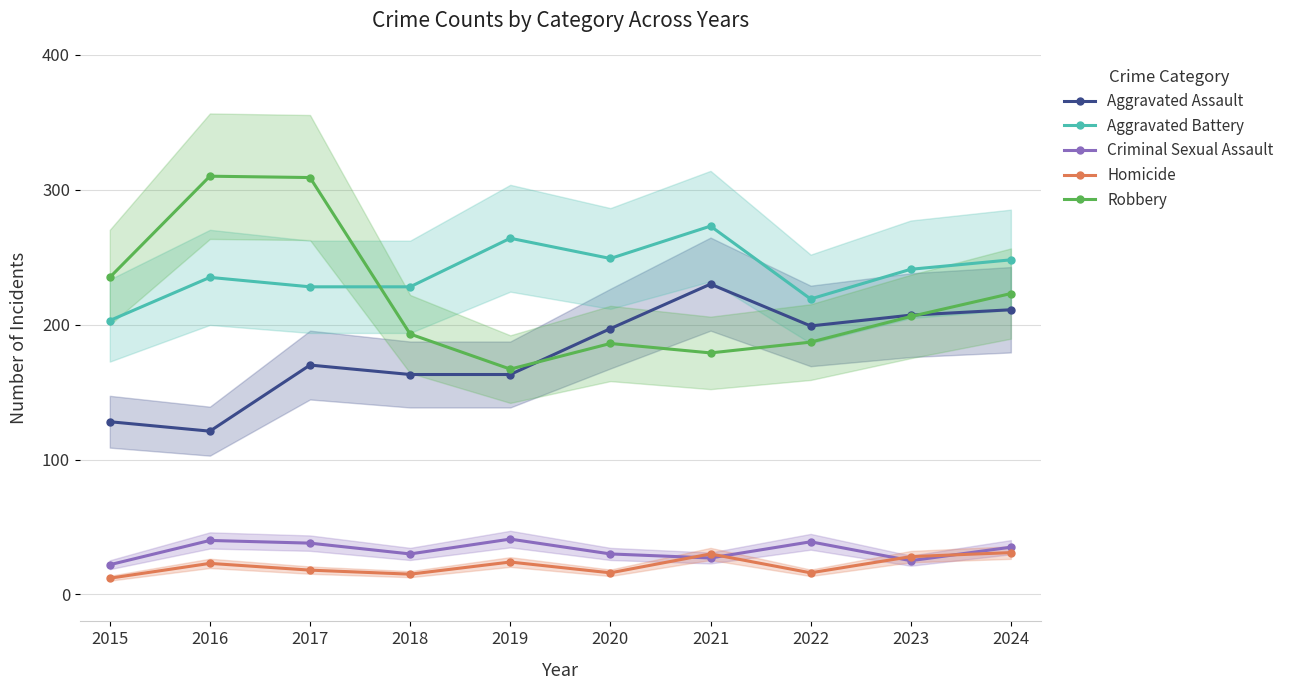

True or false: Criminal Sexual Assault has more than 1 interior local peaks.

True